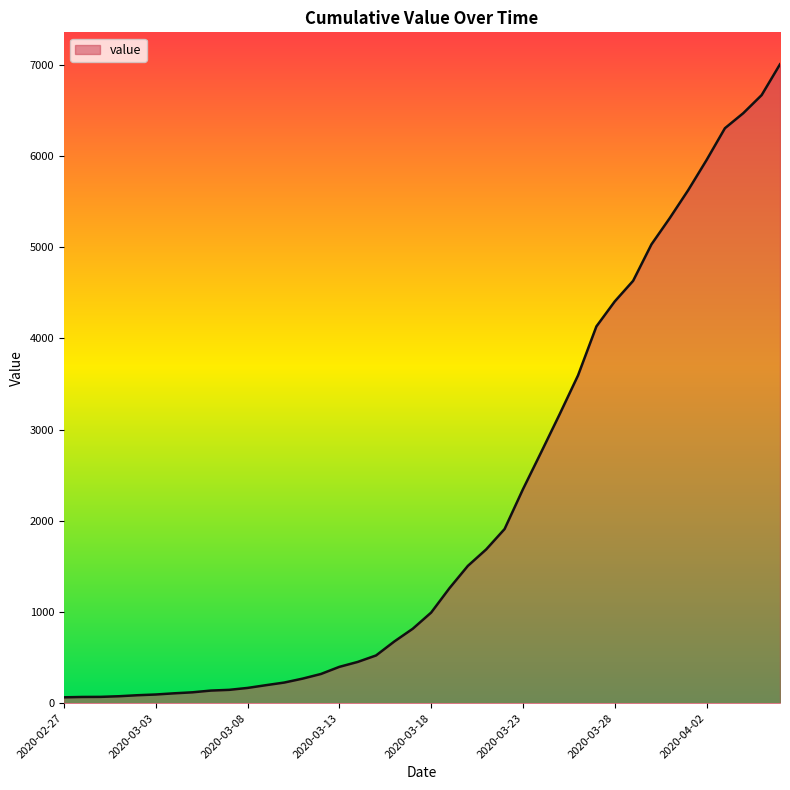

What is the maximum value shown in the chart?

7004